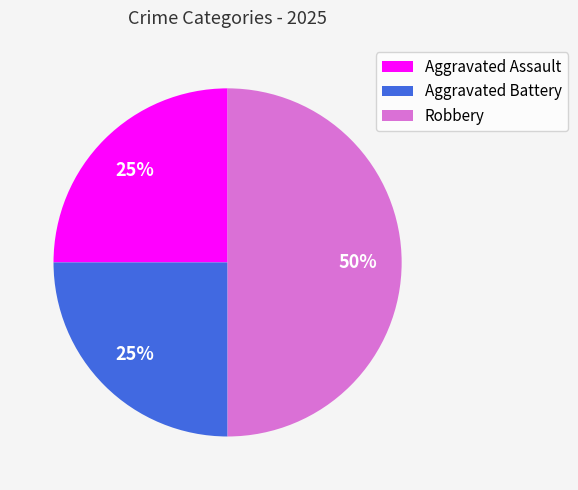

Does Aggravated Assault account for over 50% of the chart?

No